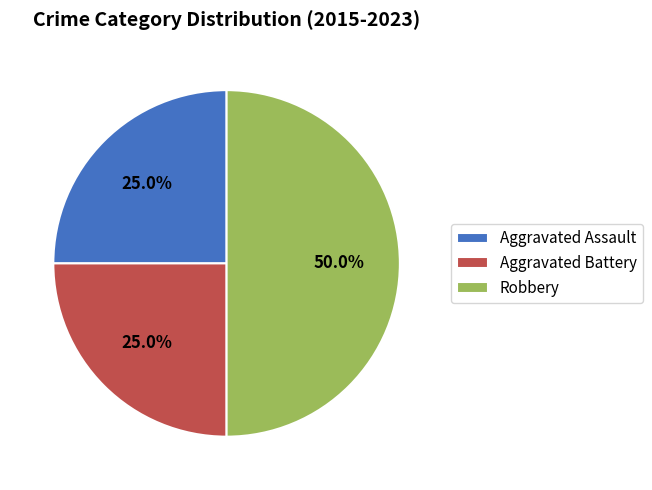

Which category has the biggest portion of the pie?

Robbery